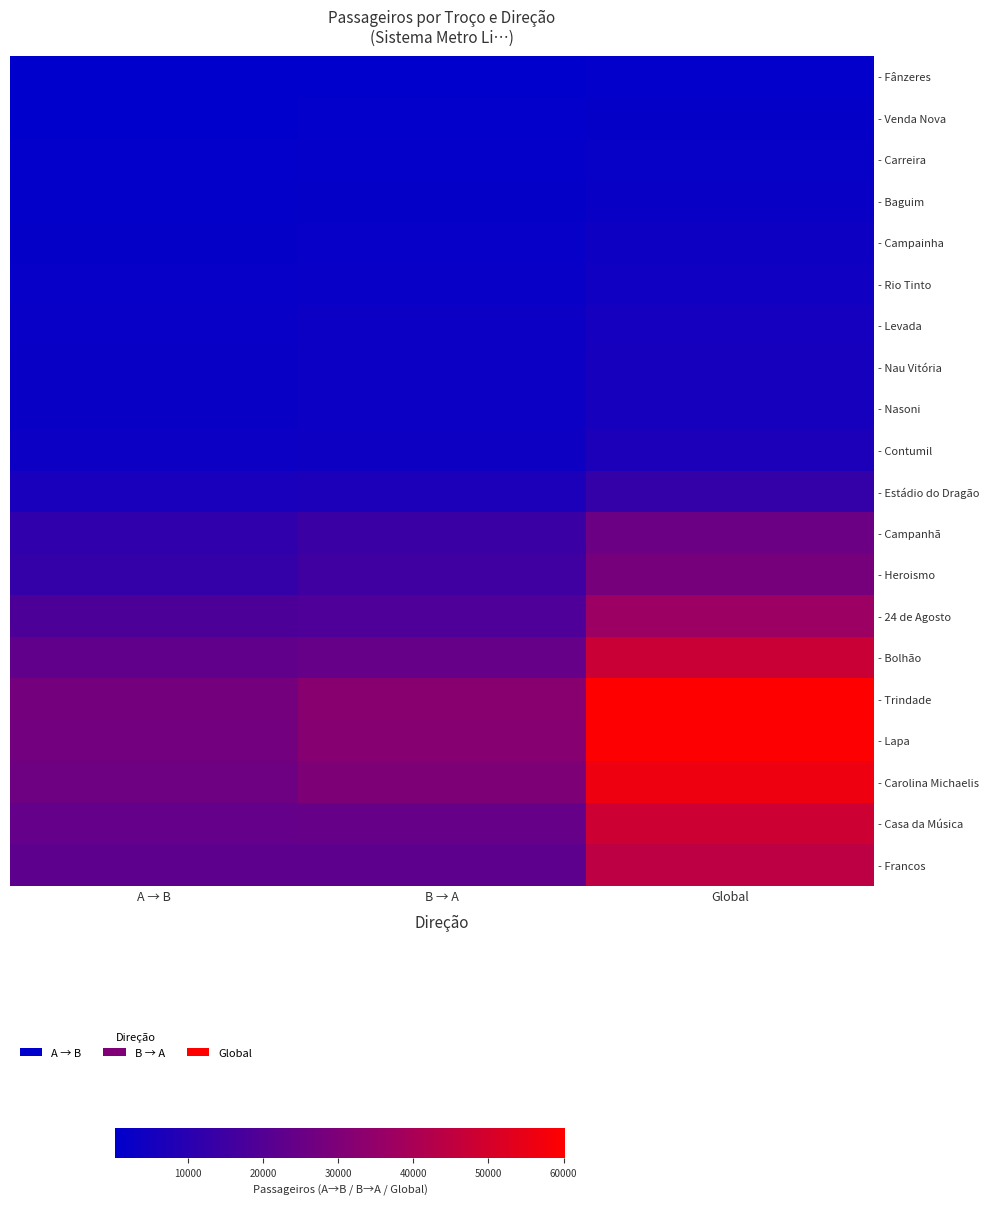

Reading left to right, transcribe all the data shown in this chart.

- Fânzeres: A → B=317.0	B → A=514.1	Global=831.1
- Venda Nova: A → B=541.3	B → A=950.1	Global=1491.4
- Carreira: A → B=835.7	B → A=1280.3	Global=2115.9
- Baguim: A → B=1058.3	B → A=1493.5	Global=2551.8
- Campainha: A → B=1541.5	B → A=1907.8	Global=3449.3
- Rio Tinto: A → B=1800.5	B → A=2284.1	Global=4084.6
- Levada: A → B=2260.8	B → A=2900.3	Global=5161.2
- Nau Vitória: A → B=2444.1	B → A=3026.0	Global=5470.1
- Nasoni: A → B=2522.7	B → A=3114.0	Global=5636.7
- Contumil: A → B=3128.0	B → A=3739.9	Global=6867.9
- Estádio do Dragão: A → B=5935.2	B → A=6956.4	Global=12891.5
- Campanhã: A → B=11319.6	B → A=14152.9	Global=25472.6
- Heroismo: A → B=12775.2	B → A=15390.1	Global=28165.3
- 24 de Agosto: A → B=18471.8	B → A=18747.4	Global=37219.2
- Bolhão: A → B=23067.8	B → A=24275.8	Global=47343.6
- Trindade: A → B=27655.2	B → A=32536.3	Global=60191.6
- Lapa: A → B=27409.6	B → A=32081.9	Global=59491.5
- Carolina Michaelis: A → B=26214.2	B → A=30111.7	Global=56325.9
- Casa da Música: A → B=23883.8	B → A=24303.5	Global=48187.4
- Francos: A → B=22121.5	B → A=22280.9	Global=44402.4